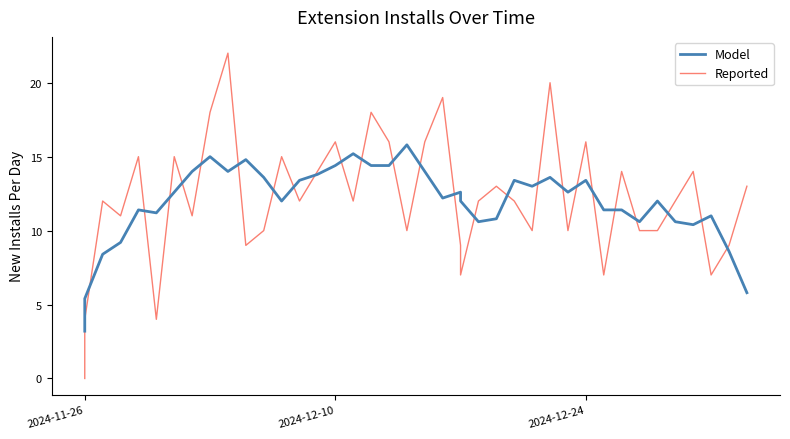

Reading left to right, list all the values displayed in this chart.

install (daily): 0.0	4.0	12.0	11.0	15.0	4.0	15.0	11.0	18.0	22.0	9.0	10.0	15.0	12.0	14.0	16.0	12.0	18.0	16.0	10.0	16.0	19.0	9.0	7.0	12.0	13.0	12.0	10.0	20.0	10.0	16.0	7.0	14.0	10.0	10.0	12.0	14.0	7.0	9.0	13.0
install (smoothed): 3.2	5.4	8.4	9.2	11.4	11.2	12.6	14.0	15.0	14.0	14.8	13.6	12.0	13.4	13.8	14.4	15.2	14.4	14.4	15.8	14.0	12.2	12.6	12.0	10.6	10.8	13.4	13.0	13.6	12.6	13.4	11.4	11.4	10.6	12.0	10.6	10.4	11.0	8.6	5.8